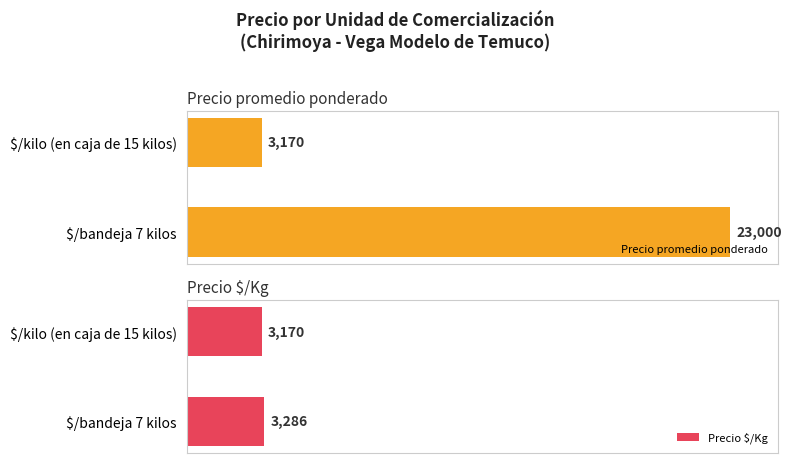

Which category has the highest value in the Precio promedio ponderado series?

$/bandeja 7 kilos